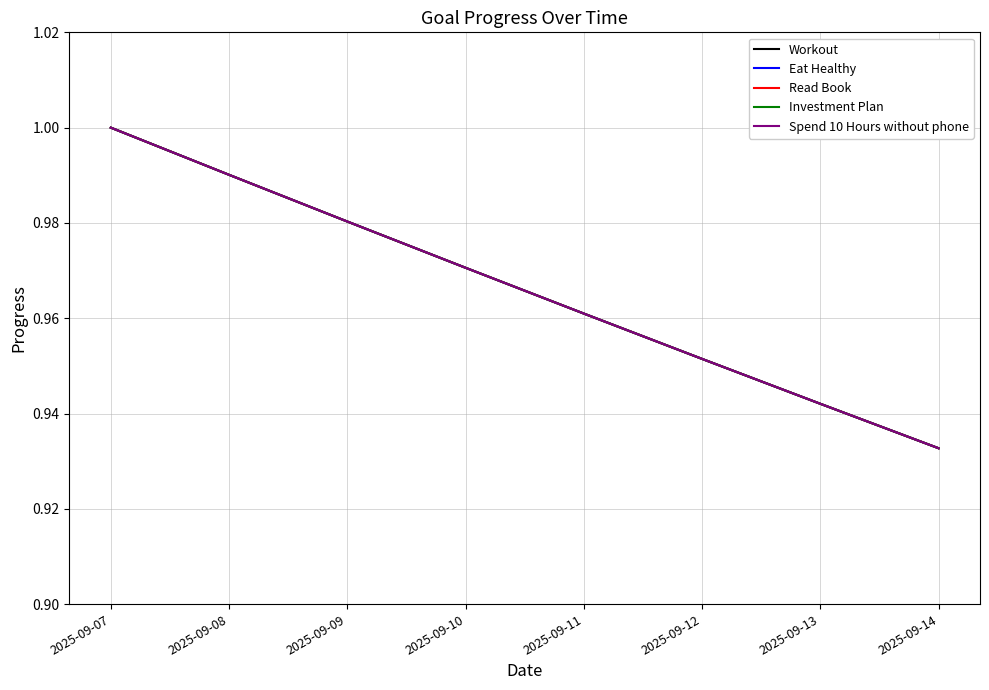

True or false: Read Book has more than 2 interior local peaks.

False